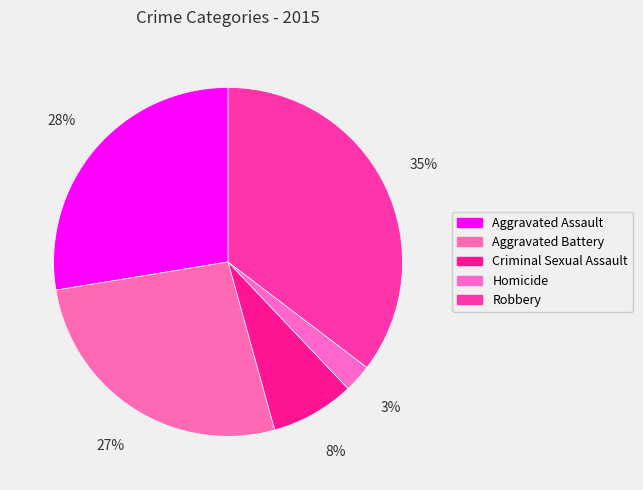

Count the number of slices in the pie.

5